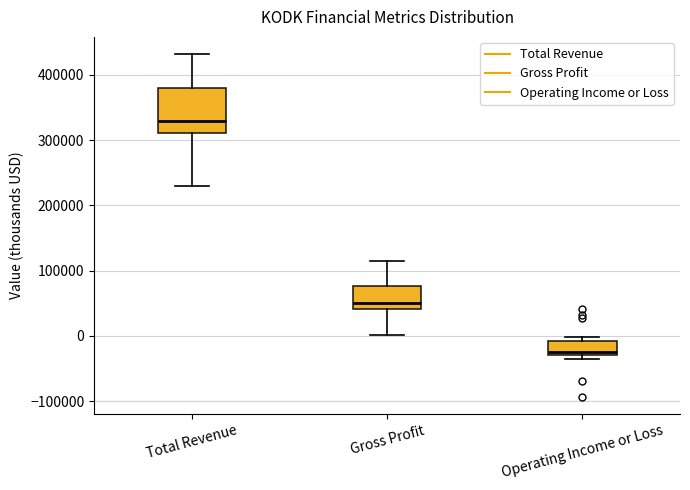

Reading left to right, read every box against the y-axis: the position of its median line, the range the box covers, and the ends of its whiskers. The values are not printed on the chart, so give them approximately, as read against the axis.

Total Revenue: median 330000, box 310000 to 380000, whiskers 230000 to 430000
Gross Profit: median 50000, box 40000 to 80000, whiskers 0 to 120000
Operating Income or Loss: median -20000, box -30000 to -10000, whiskers -30000 (just below the box's lower edge) to 0